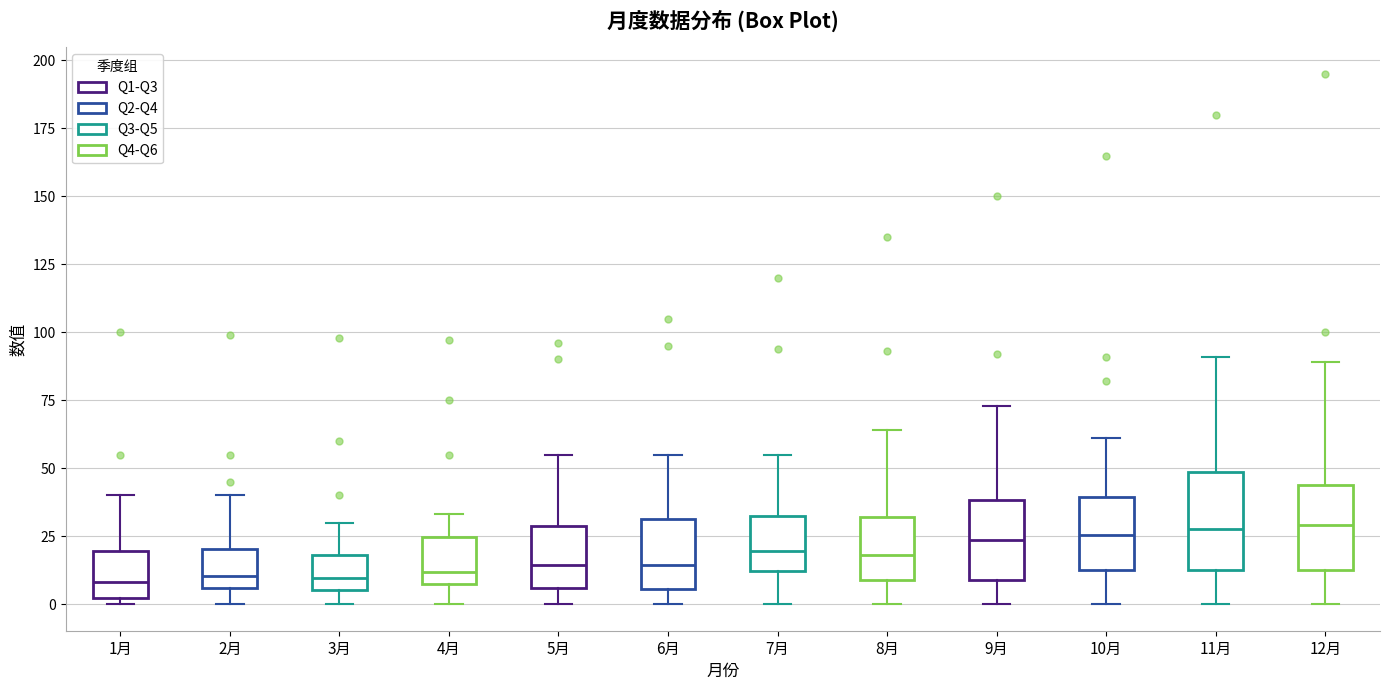

Reading left to right, transcribe this box plot: for each box, give where its median line is, the range the box spans, and where its two whiskers end, as read against the y-axis. The values are not printed on the chart, so give them approximately, as read against the axis.

1月: median 10, box 0 to 20, whiskers 0 (just below the box's lower edge) to 40
2月: median 10, box 5 to 20, whiskers 0 to 40
3月: median 10, box 5 to 20, whiskers 0 to 30
4月: median 10, box 5 to 25, whiskers 0 to 35
5月: median 15, box 5 to 30, whiskers 0 to 55
6月: median 15, box 5 to 30, whiskers 0 to 55
7月: median 20, box 10 to 35, whiskers 0 to 55
8月: median 20, box 10 to 30, whiskers 0 to 65
9月: median 25, box 10 to 40, whiskers 0 to 75
10月: median 25, box 15 to 40, whiskers 0 to 60
11月: median 30, box 15 to 50, whiskers 0 to 90
12月: median 30, box 15 to 45, whiskers 0 to 90